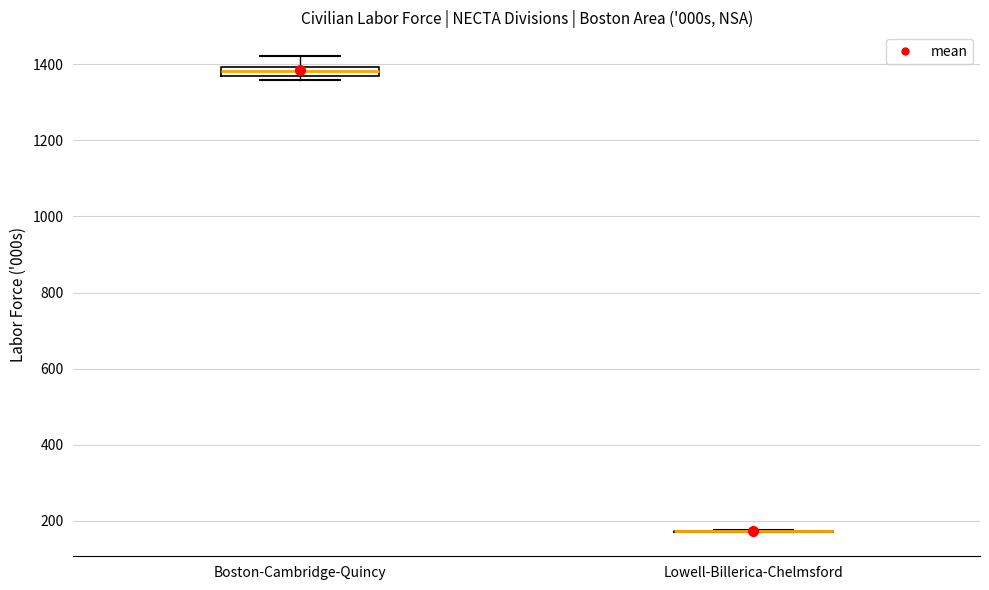

Comparing the boxes themselves (not the whiskers), which one is the tallest?

Boston-Cambridge-Quincy